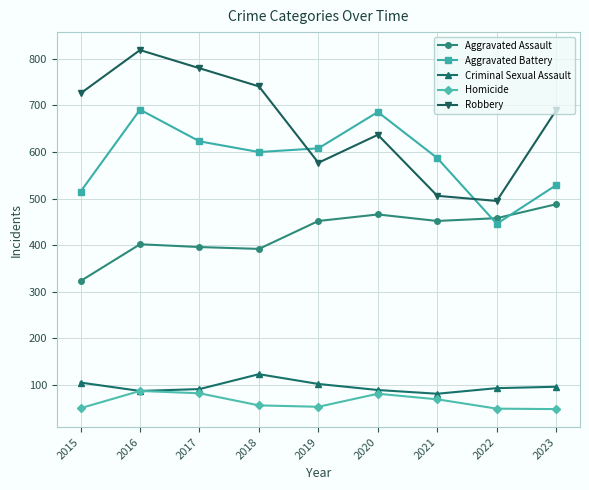

Which series changed the most between 2018 and 2022?

Robbery